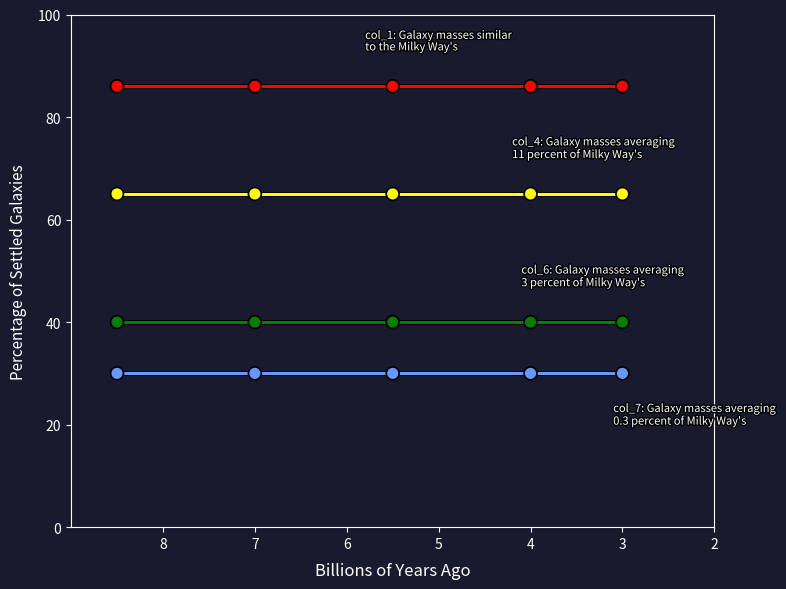

True or false: col_4: Galaxy masses averaging
11 percent of Milky Way's and col_1: Galaxy masses similar
to the Milky Way's cross at least once.

False